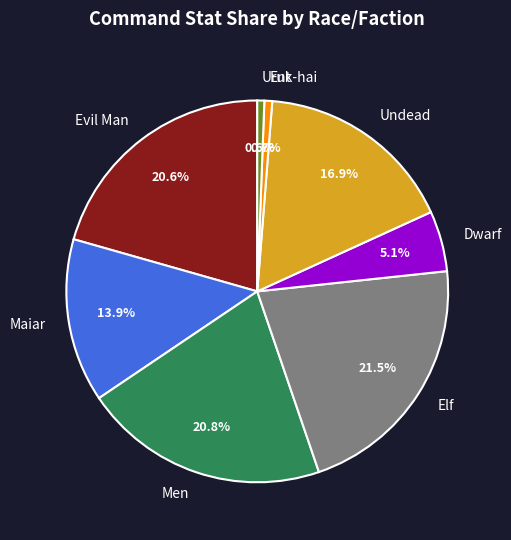

To the nearest percent, what is the difference between the largest and smallest slice percentages?

21%